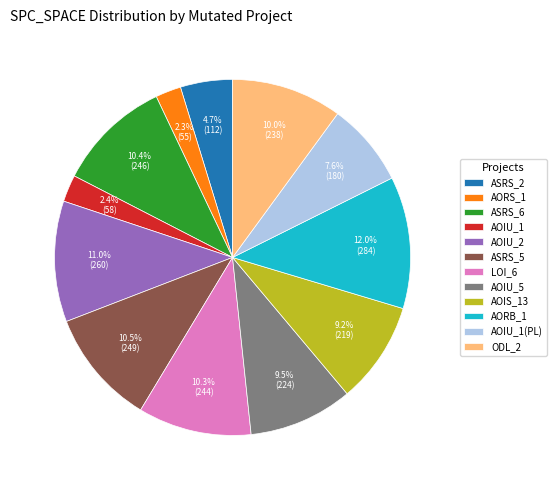

Which category has the biggest portion of the pie?

AORB_1